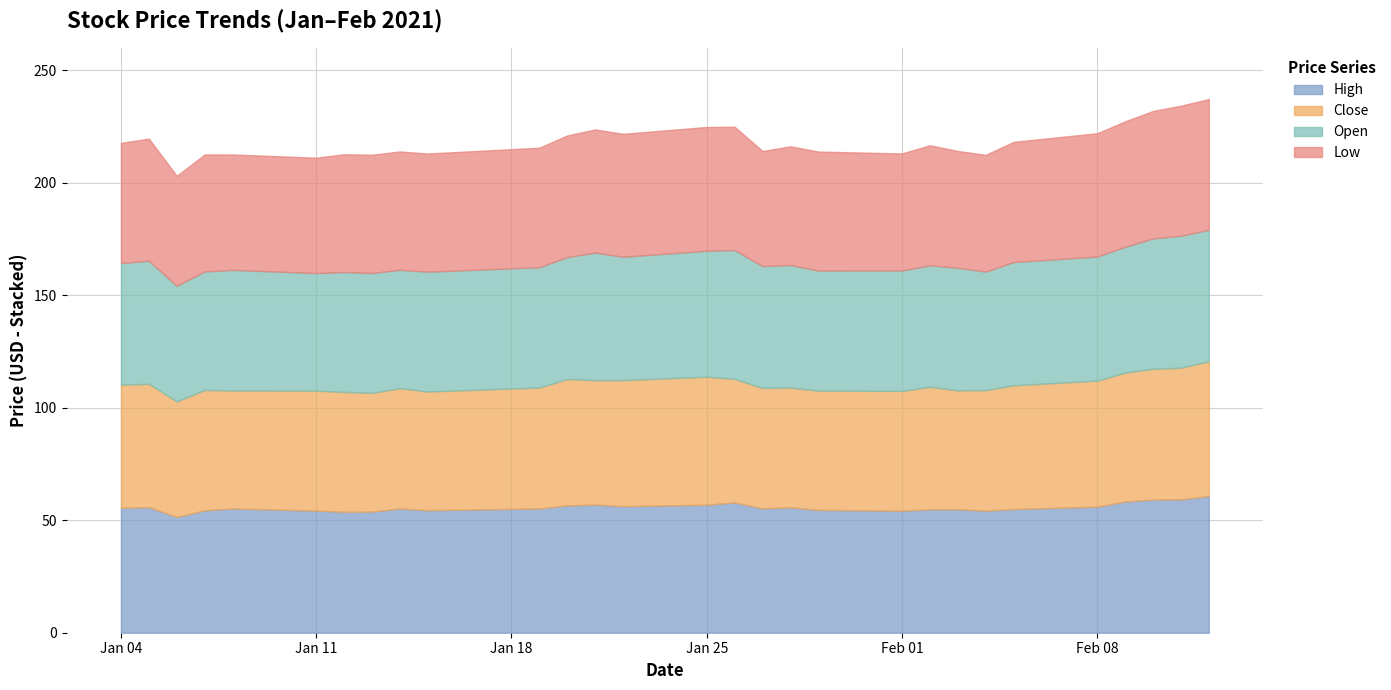

What is the smallest value displayed?

48.9